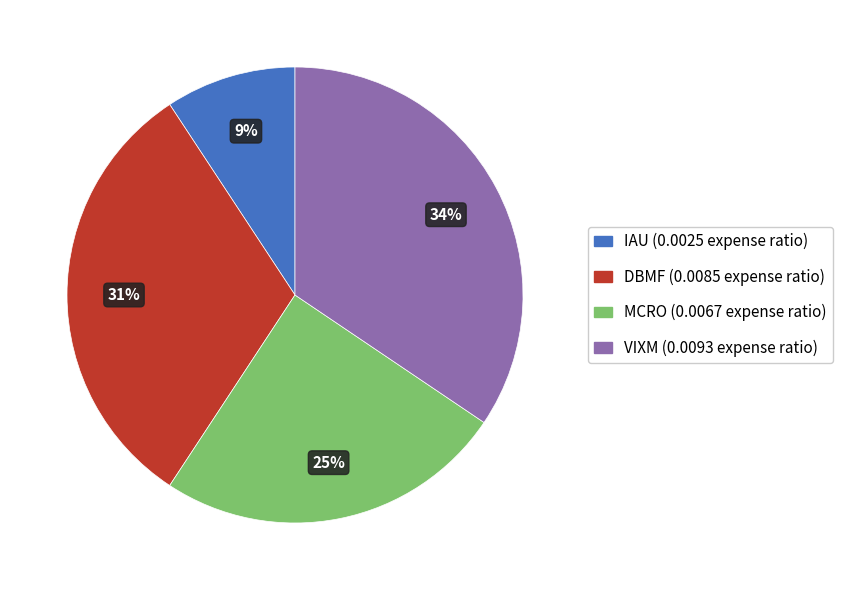

To the nearest percent, what portion does IAU represent?

9%